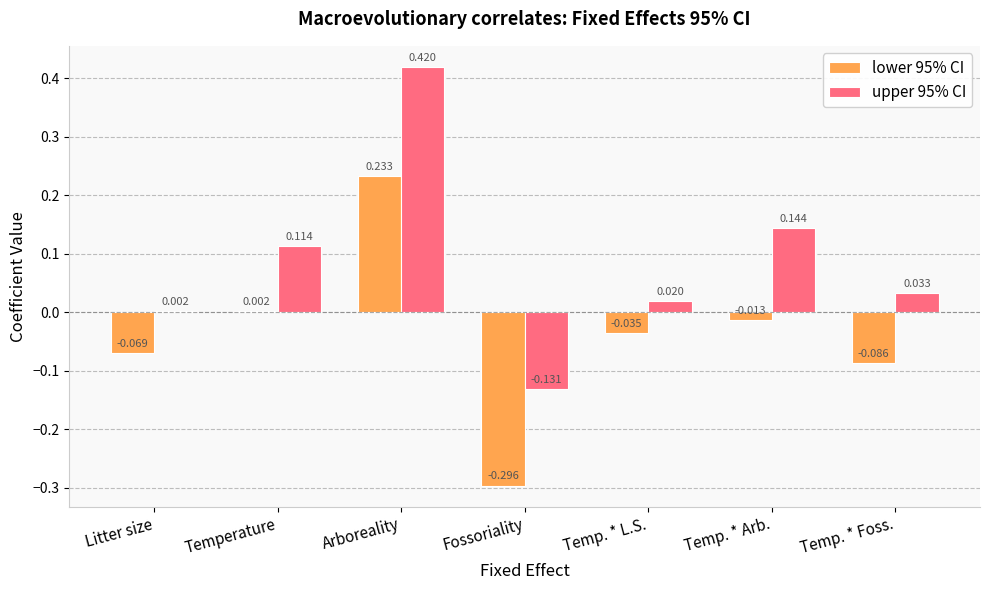

Where does the upper 95% CI series first go above 0?

Litter size